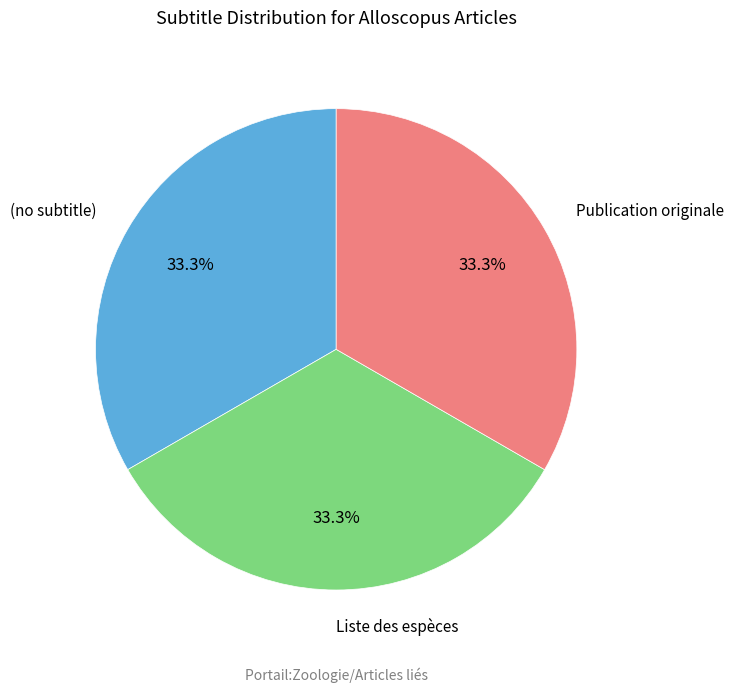

Does (no subtitle) represent more than half of the total?

No